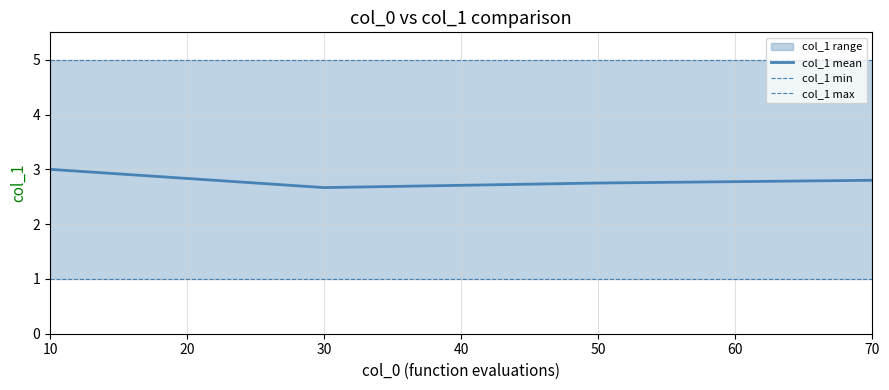

How many lines are shown in the chart?

3